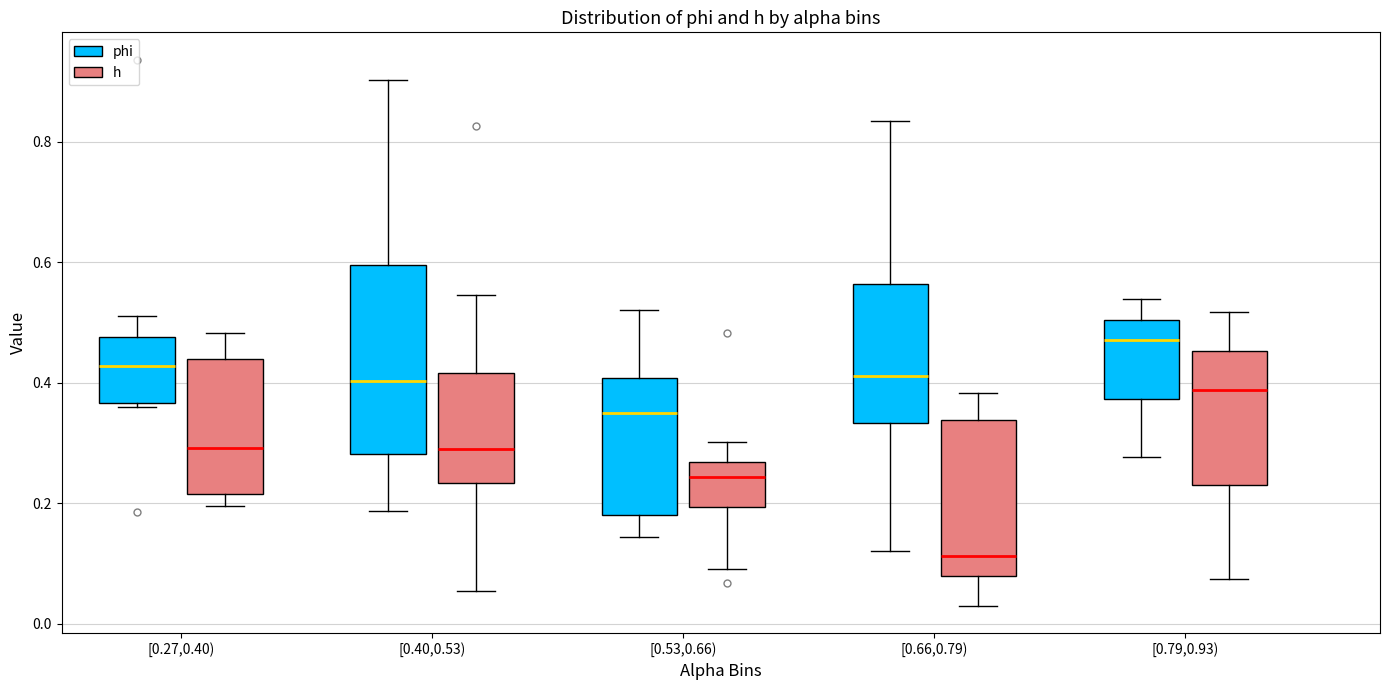

Where does the median line of the box for [0.27,0.40) (h) sit on the y-axis? The values are not printed on the chart, so give them approximately, as read against the axis.

0.30